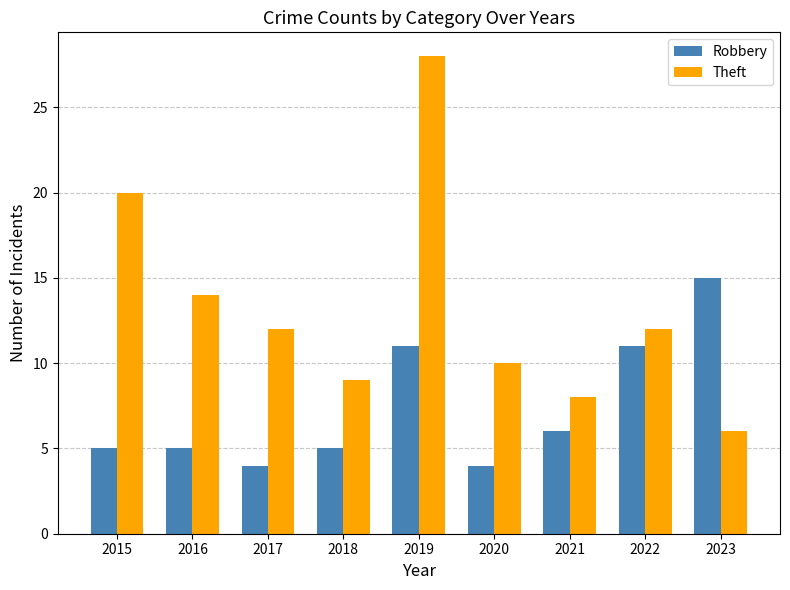

Which series changed the most between 2018 and 2019?

Theft